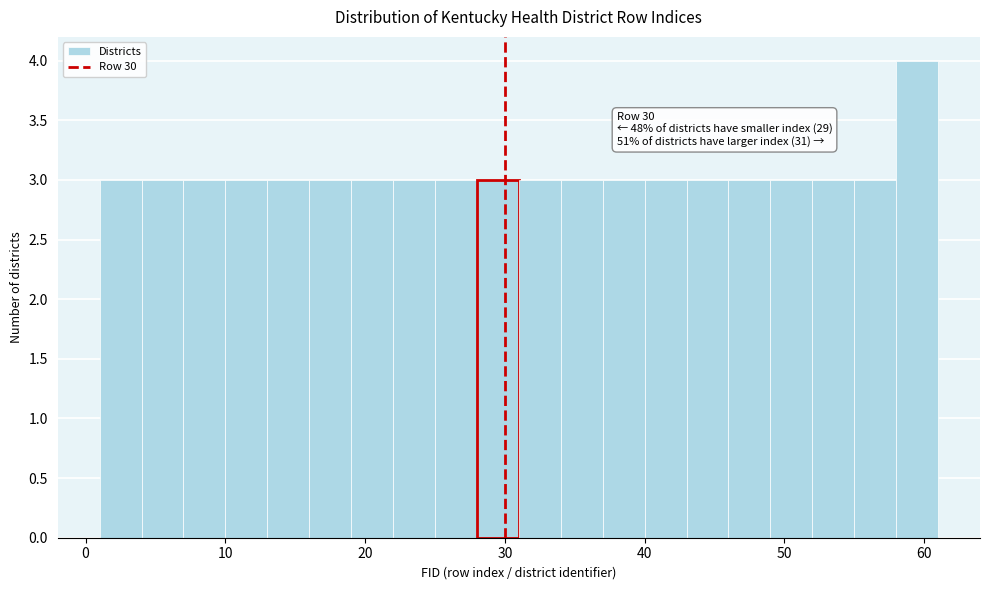

Around what value on the x-axis is the tallest bar? Give the approximate position of its centre, as read against the axis.

60